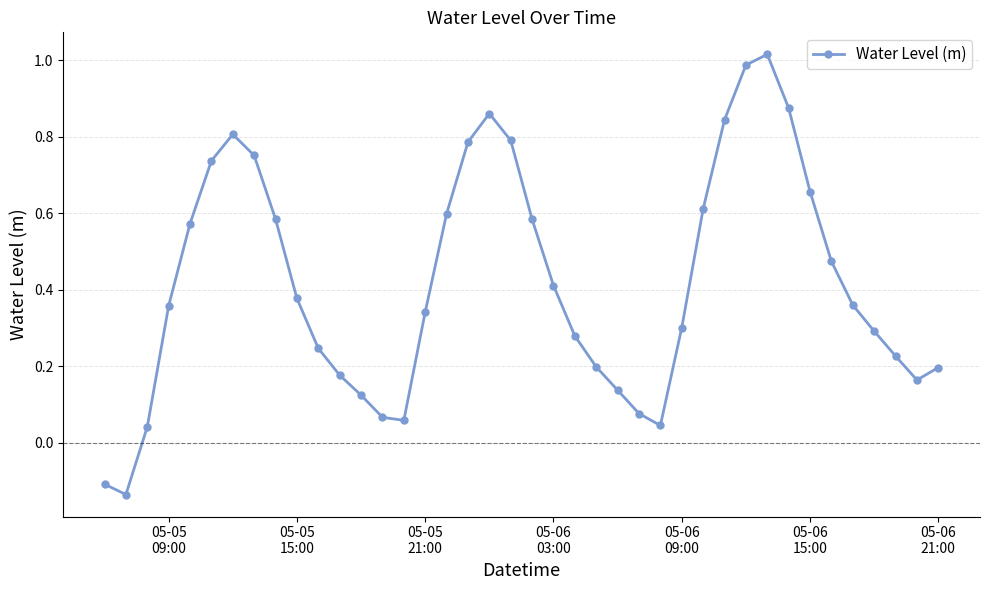

How many points are higher than both their immediate neighbors (excluding endpoints)?

3